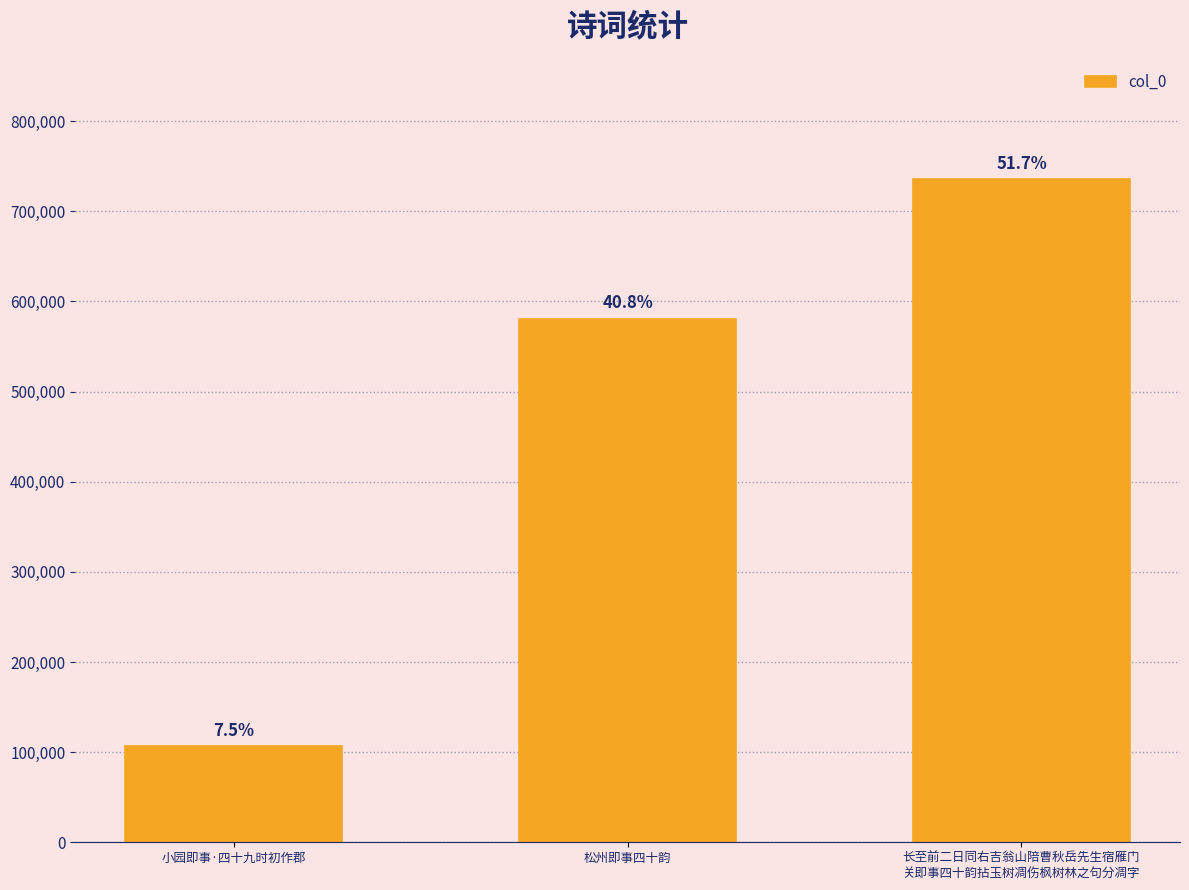

Does the chart contain any negative values?

No